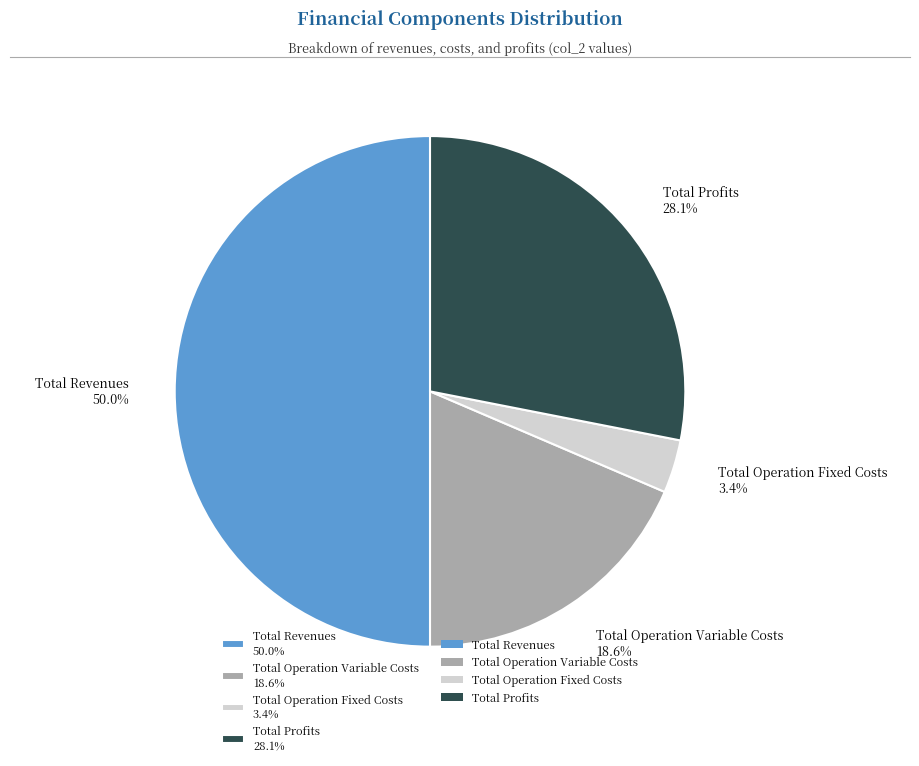

To the nearest percent, what is the average slice percentage?

25%